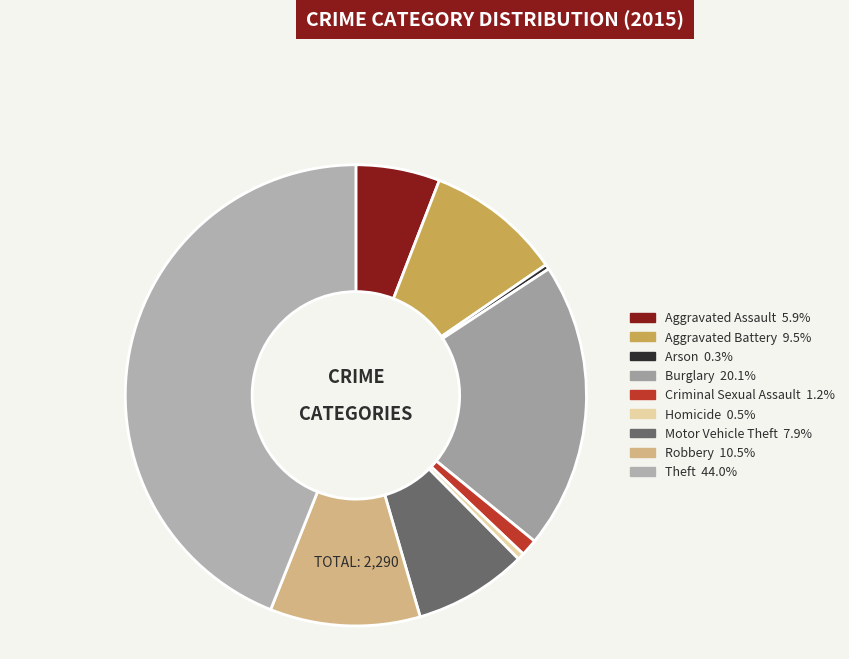

How many segments does this pie chart have?

9